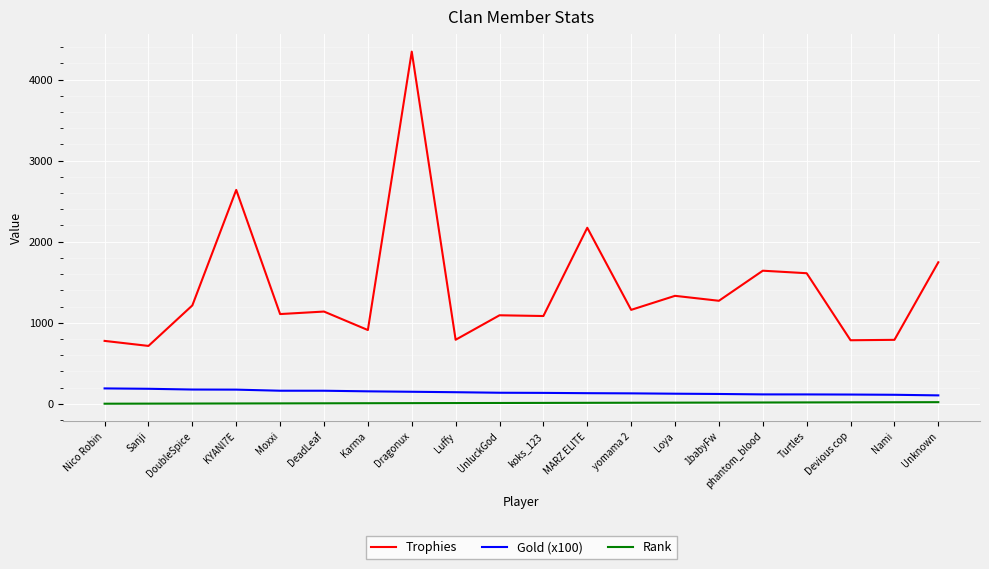

What is the spread (max minus min) of values at MARZ ELITE?

2160.0